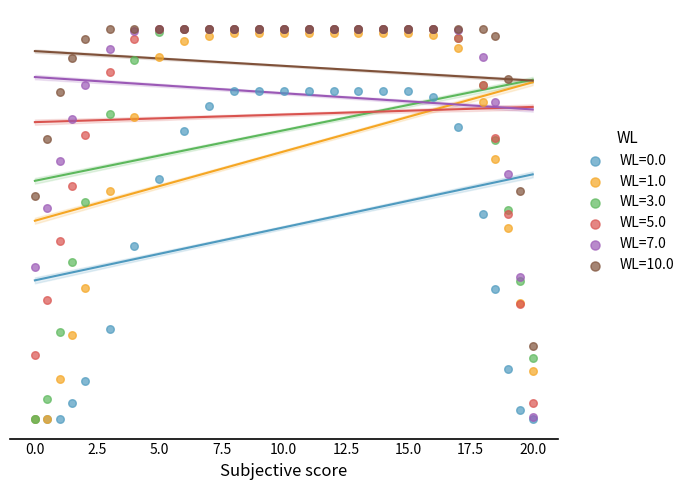

What are all the series names shown in the legend?

WL=0.0, WL=1.0, WL=3.0, WL=5.0, WL=7.0, WL=10.0